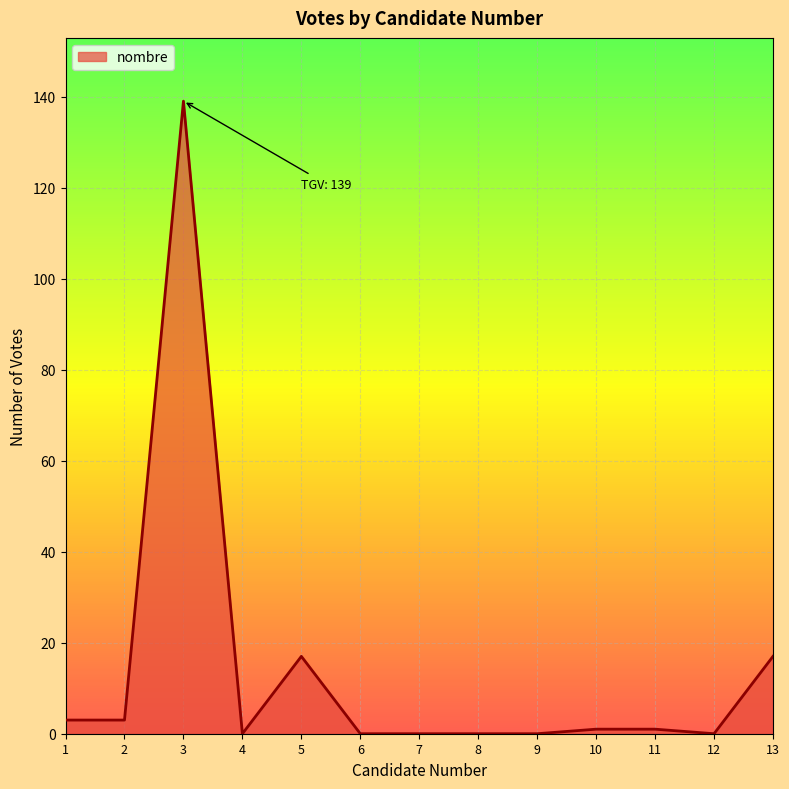

What is the maximum value shown in the chart?

139